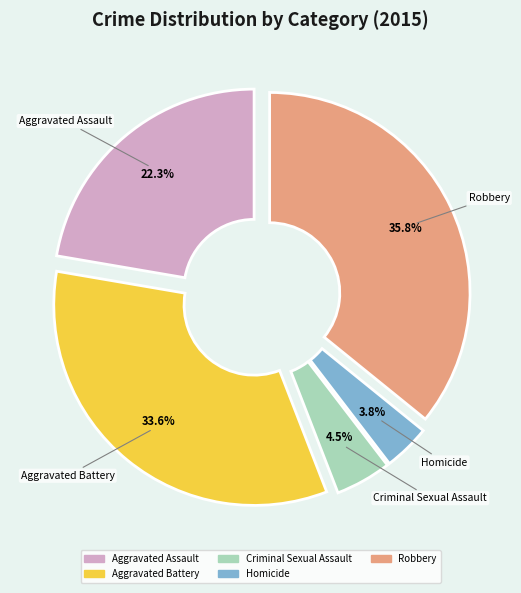

What percentage is the Aggravated Assault slice, to the nearest percent?

22%